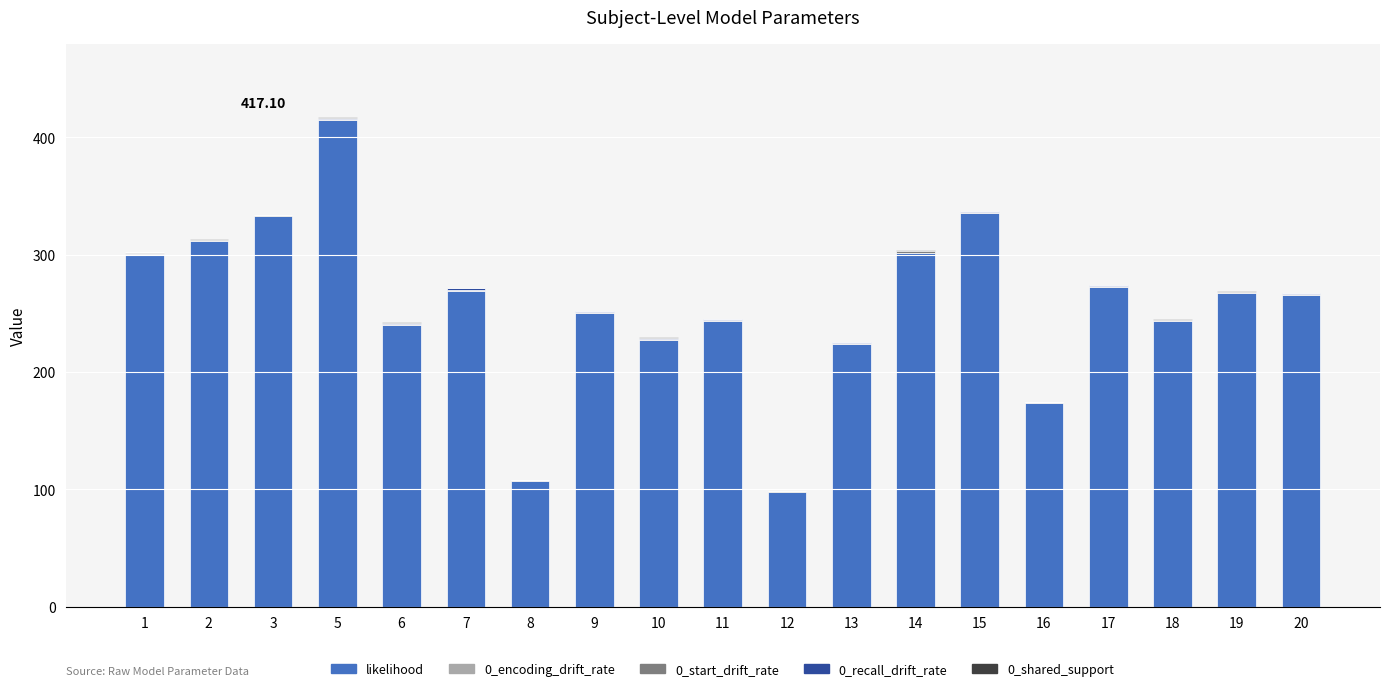

What value does the likelihood series have at 5?

415.0